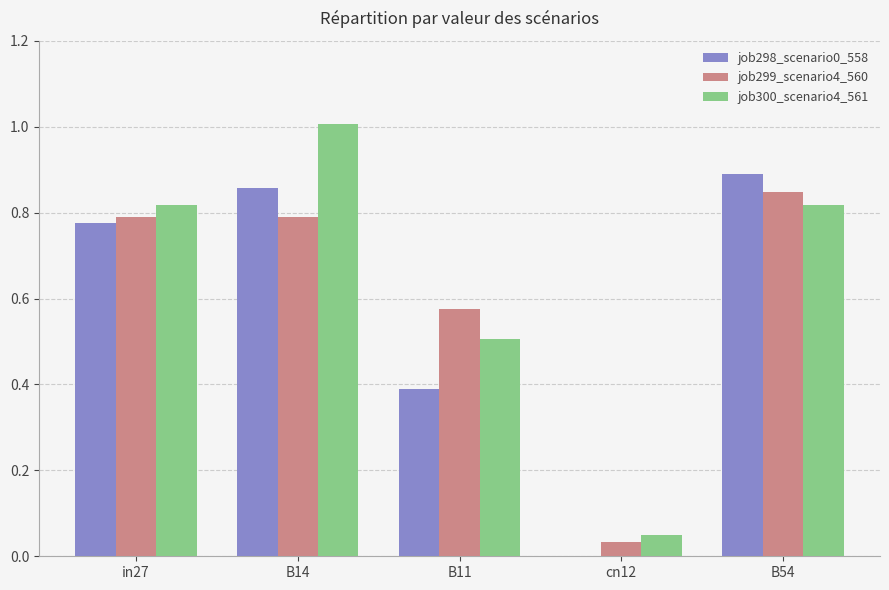

How many groups of bars are there?

5